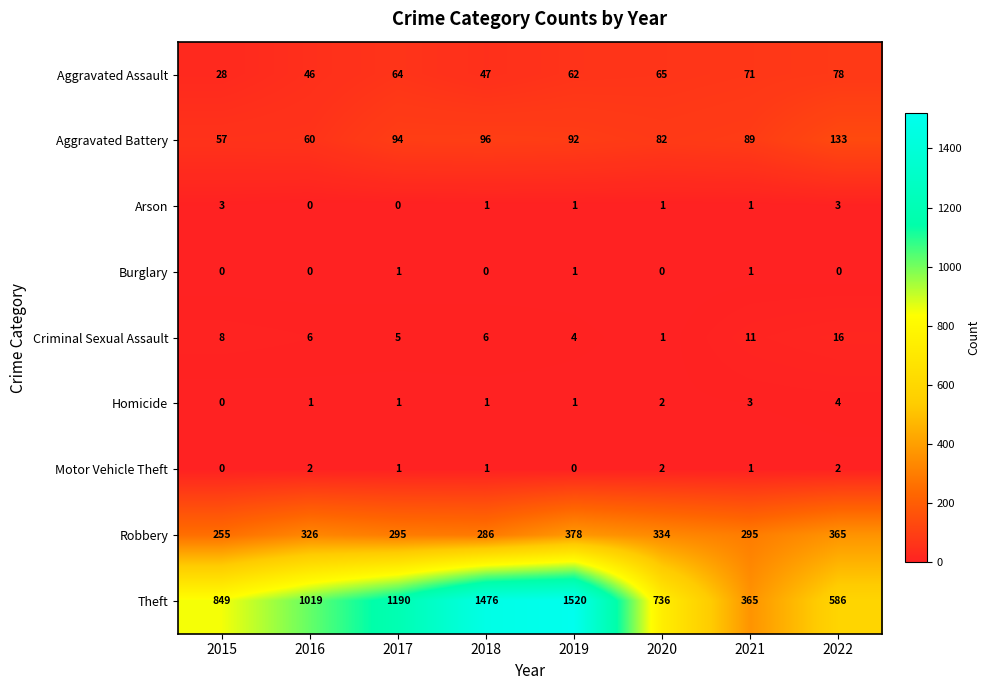

The Homicide series shows 2 at 2022. True or false?

False